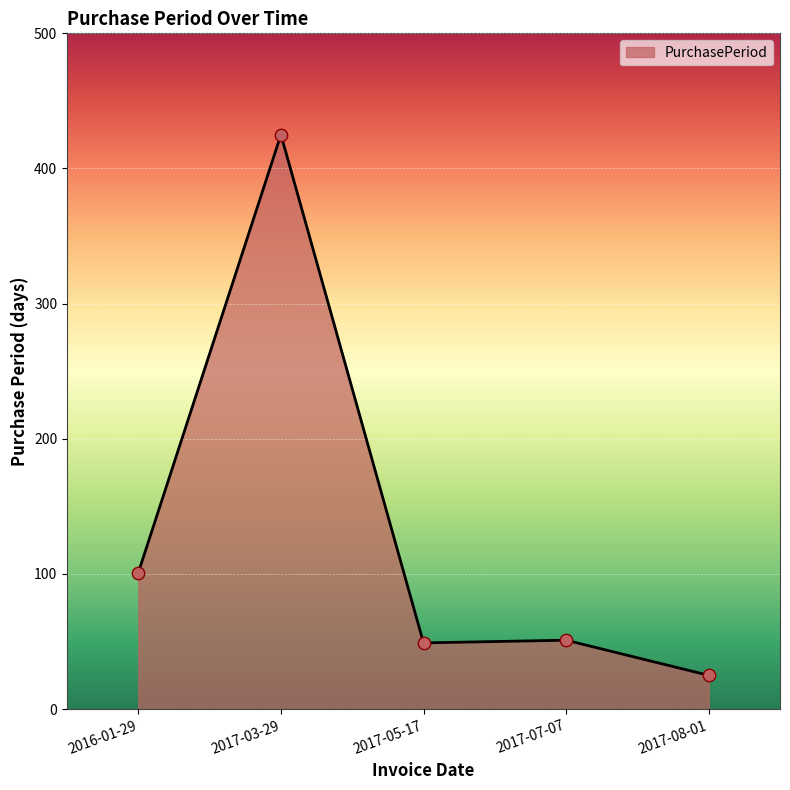

What is the change in value from 2017-03-29 to 2017-07-07?

-374